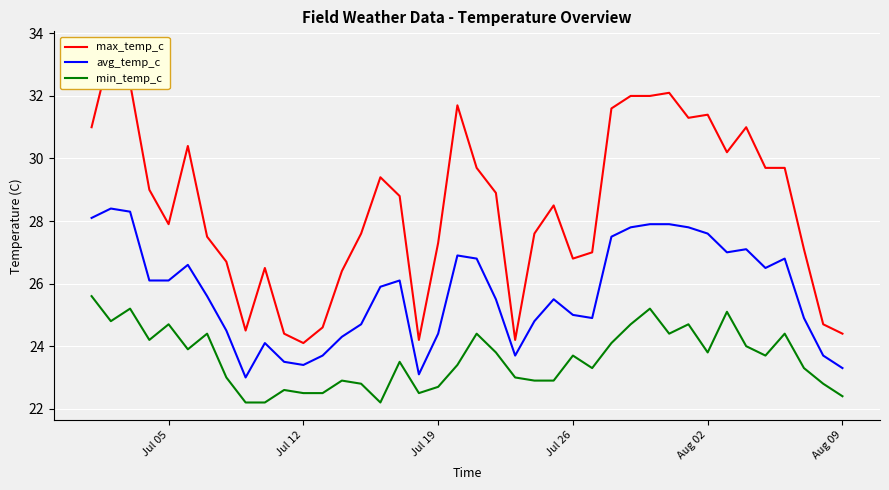

Which series has the largest total across all categories?

max_temp_c